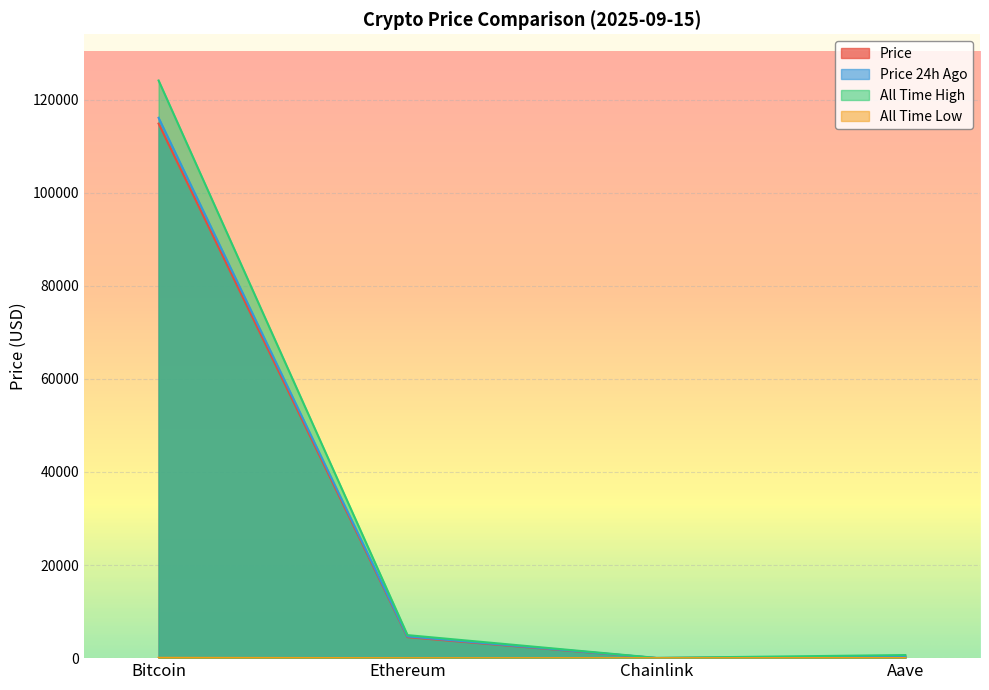

Reading left to right, what are all the values shown in this chart?

price: 114865.0	4510.0	23.3	298.2
price24hAgo: 116117.0	4666.5	24.6	311.5
allTimeHigh: 124128.0	4946.1	52.7	661.7
allTimeLow: 67.8	0.4	0.1	26.0